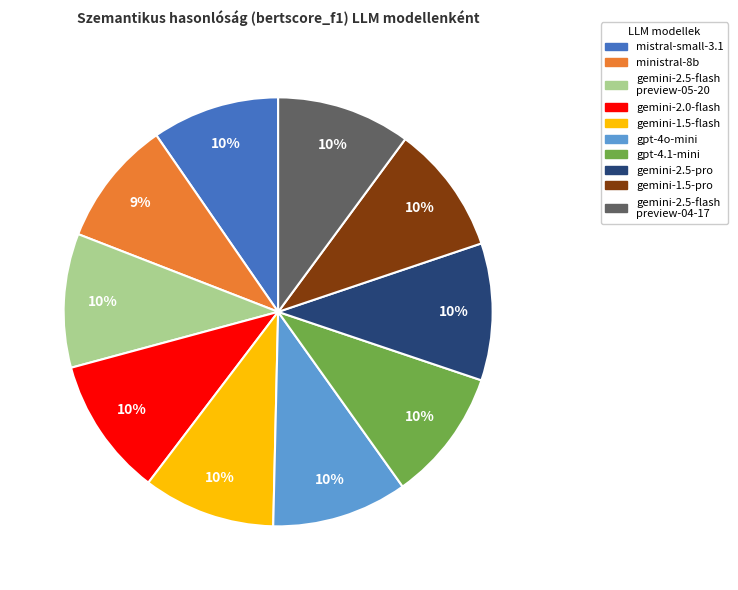

Is there a majority slice in this chart?

No